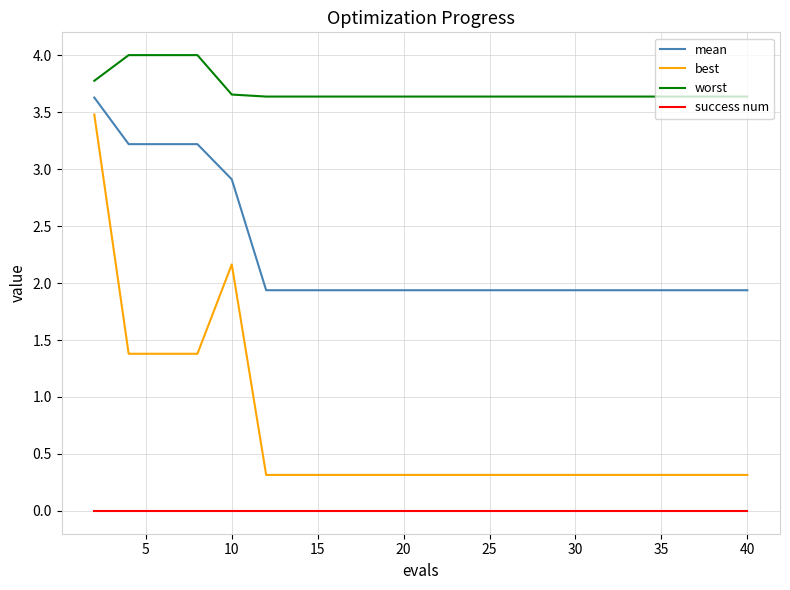

What are all the series names shown in the legend?

mean, best, worst, success num